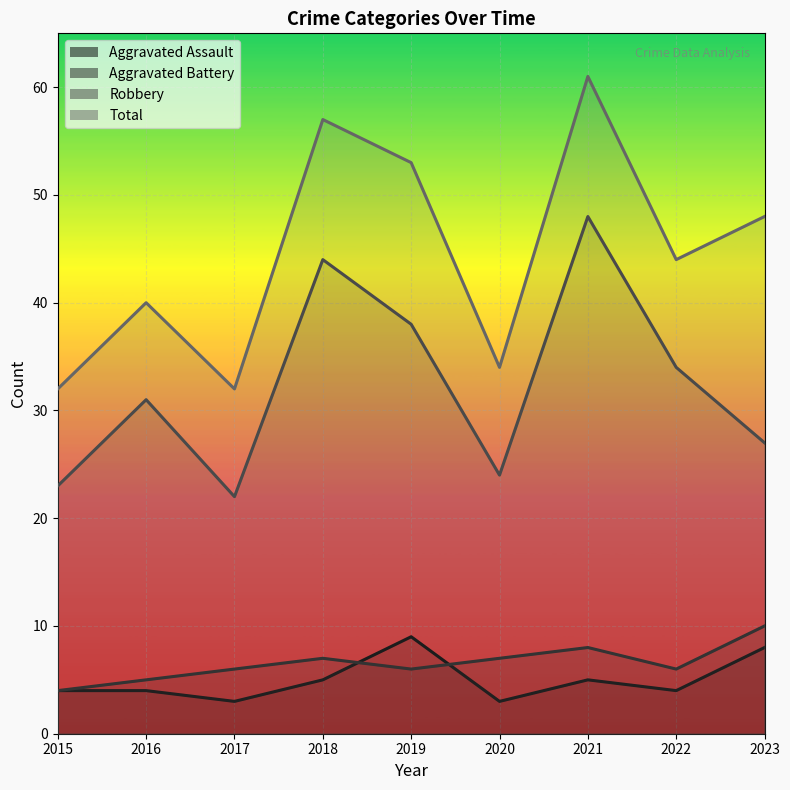

In Total, how many points are higher than both neighbors (excluding endpoints)?

3